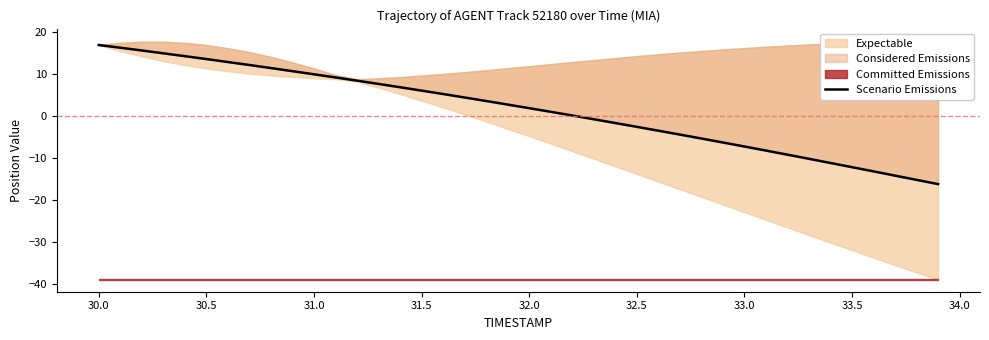

What is the difference between the second highest and second lowest values?

31.6